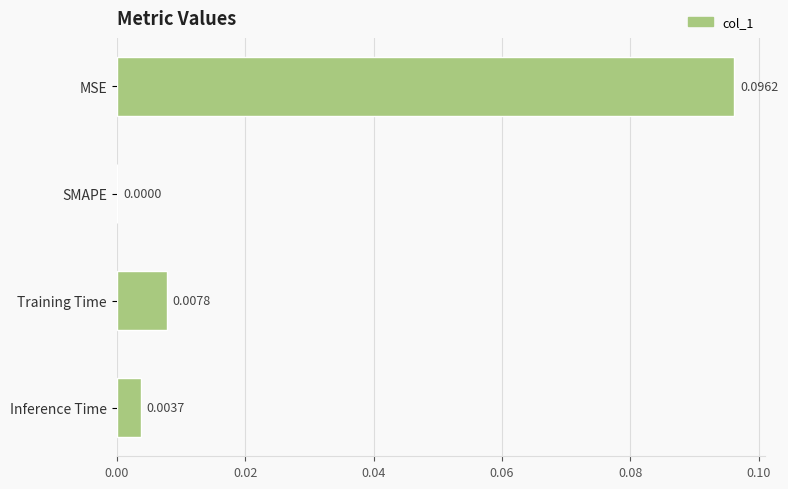

Where is the data nearest to the value 0?

SMAPE